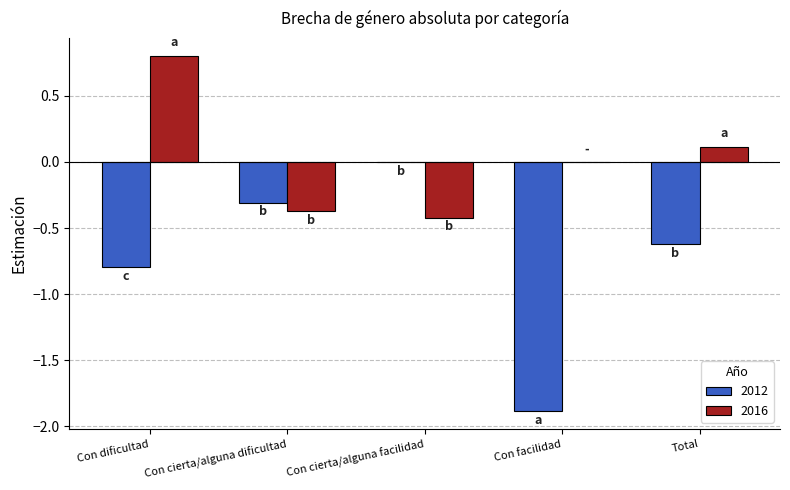

Which series changed the most between Con dificultad and Con cierta/alguna dificultad?

2016